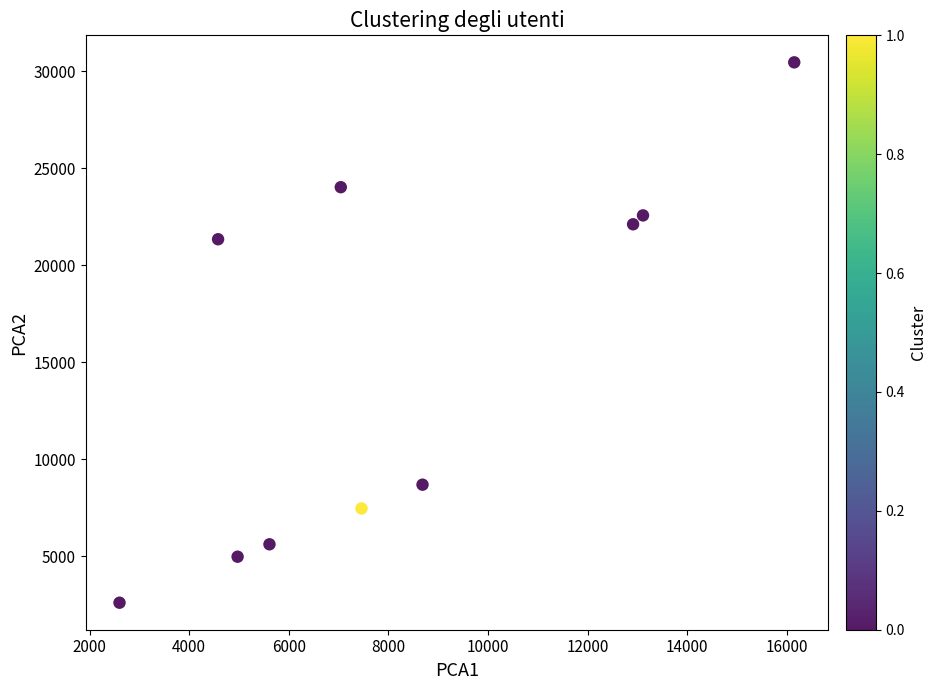

What is the range of Y values (max minus min)?

27854